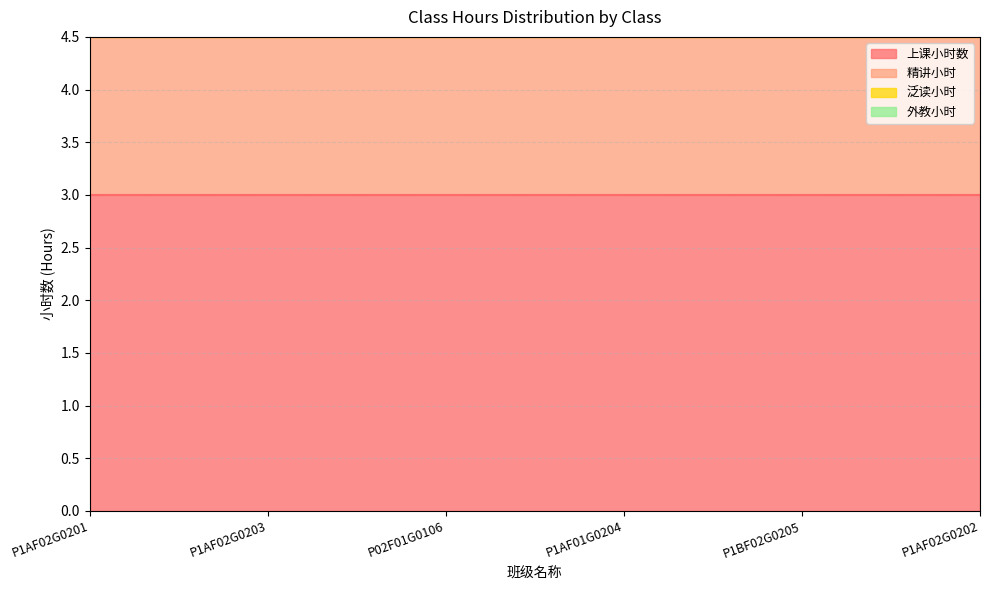

True or false: 精讲小时 and 上课小时数 intersect in this chart.

False